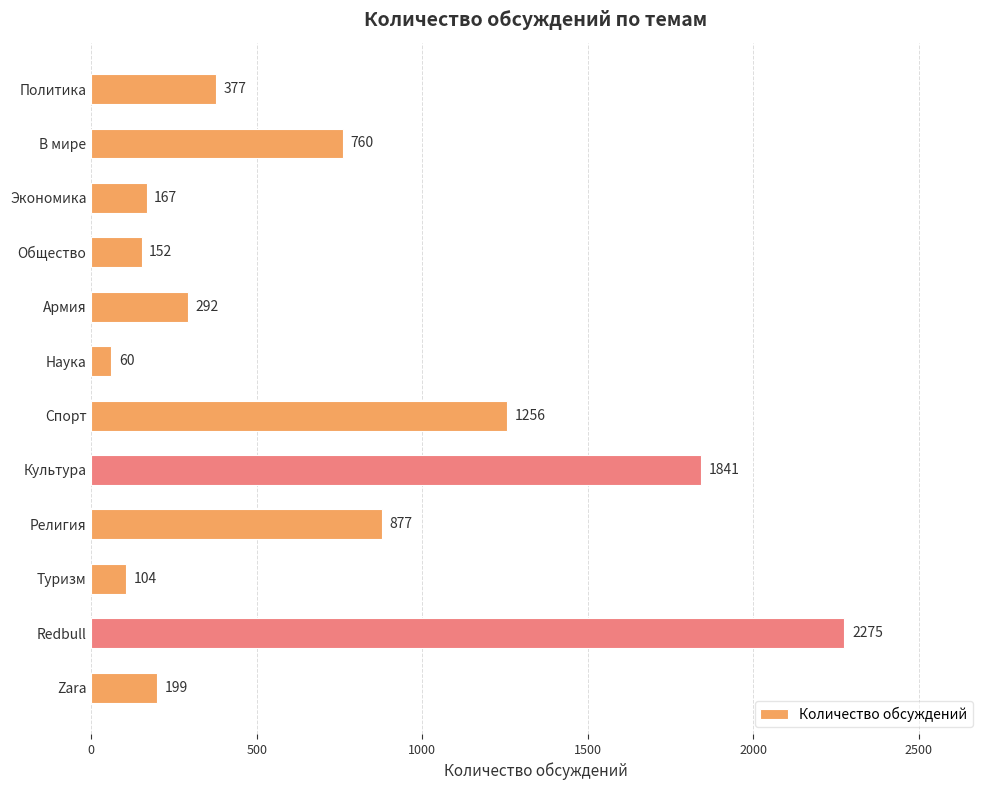

Reading bottom to top, list all the values displayed in this chart.

199	2275	104	877	1841	1256	60	292	152	167	760	377